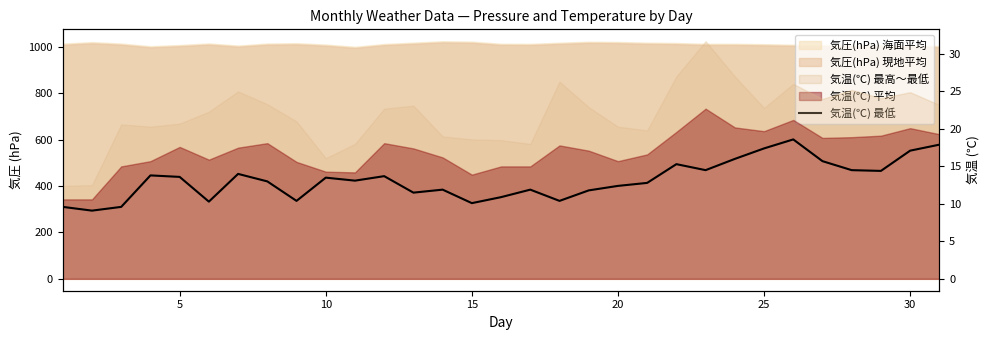

How many lines are shown in the chart?

1